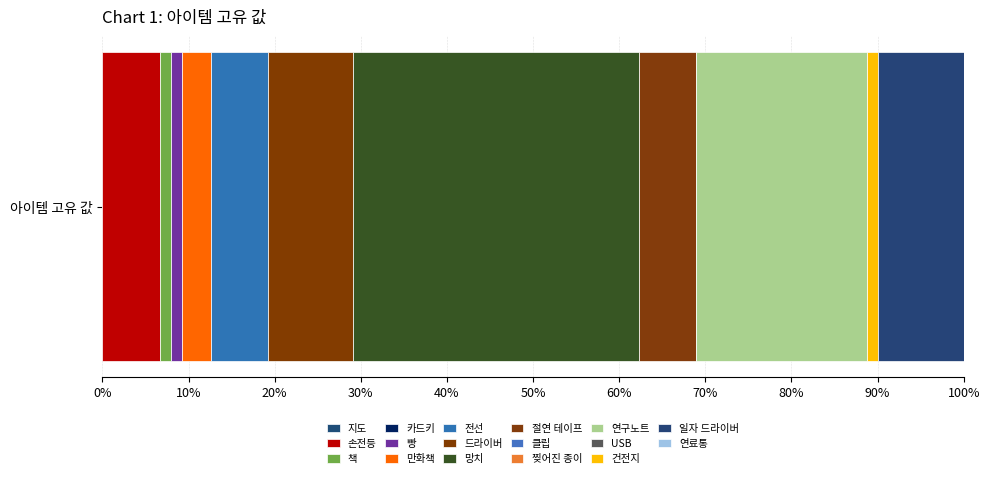

Count the number of categories in the chart.

1